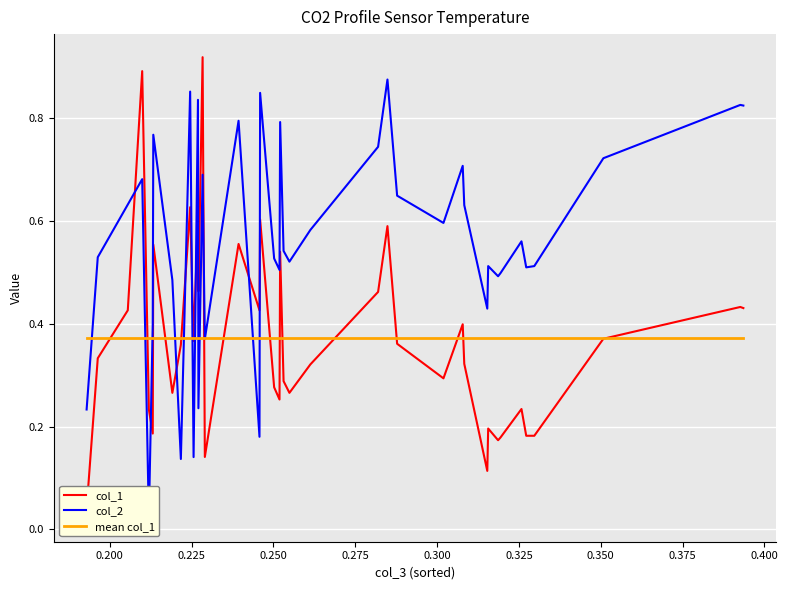

True or false: mean col_1 has a value of 0.4 at 0.200.

True